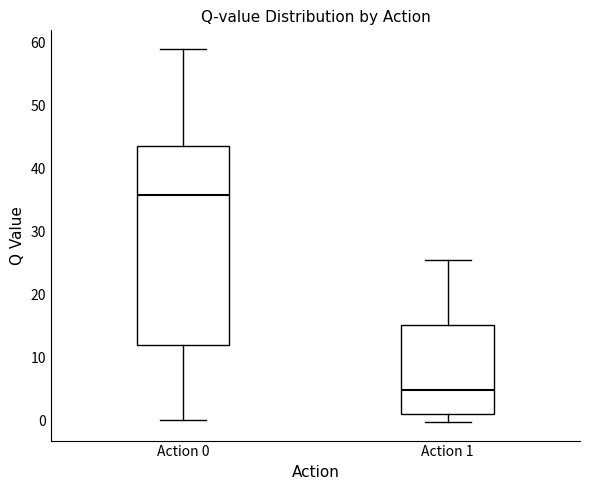

Which box has the highest median line?

Action 0